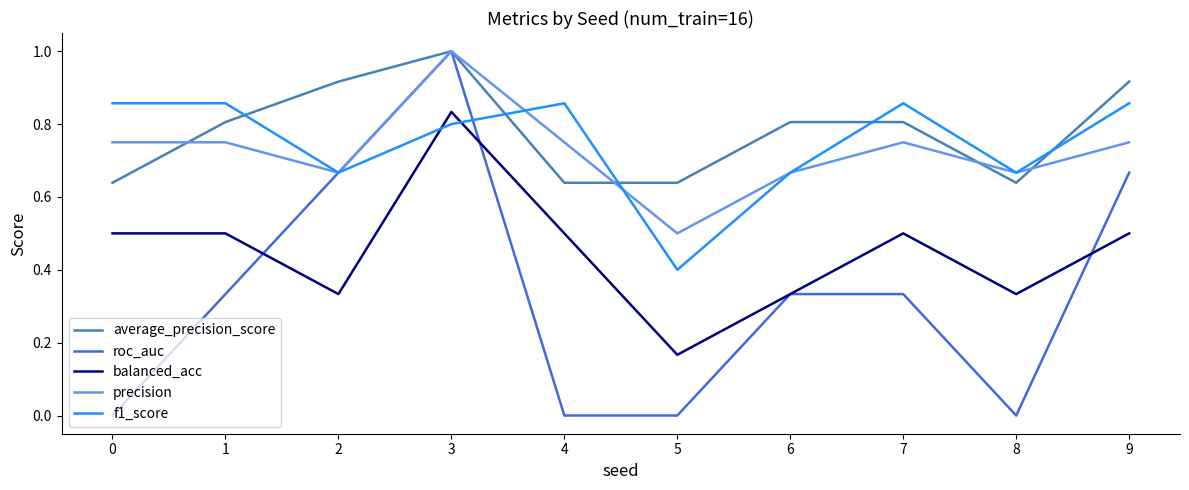

At which category is the sum across all series the highest?

3